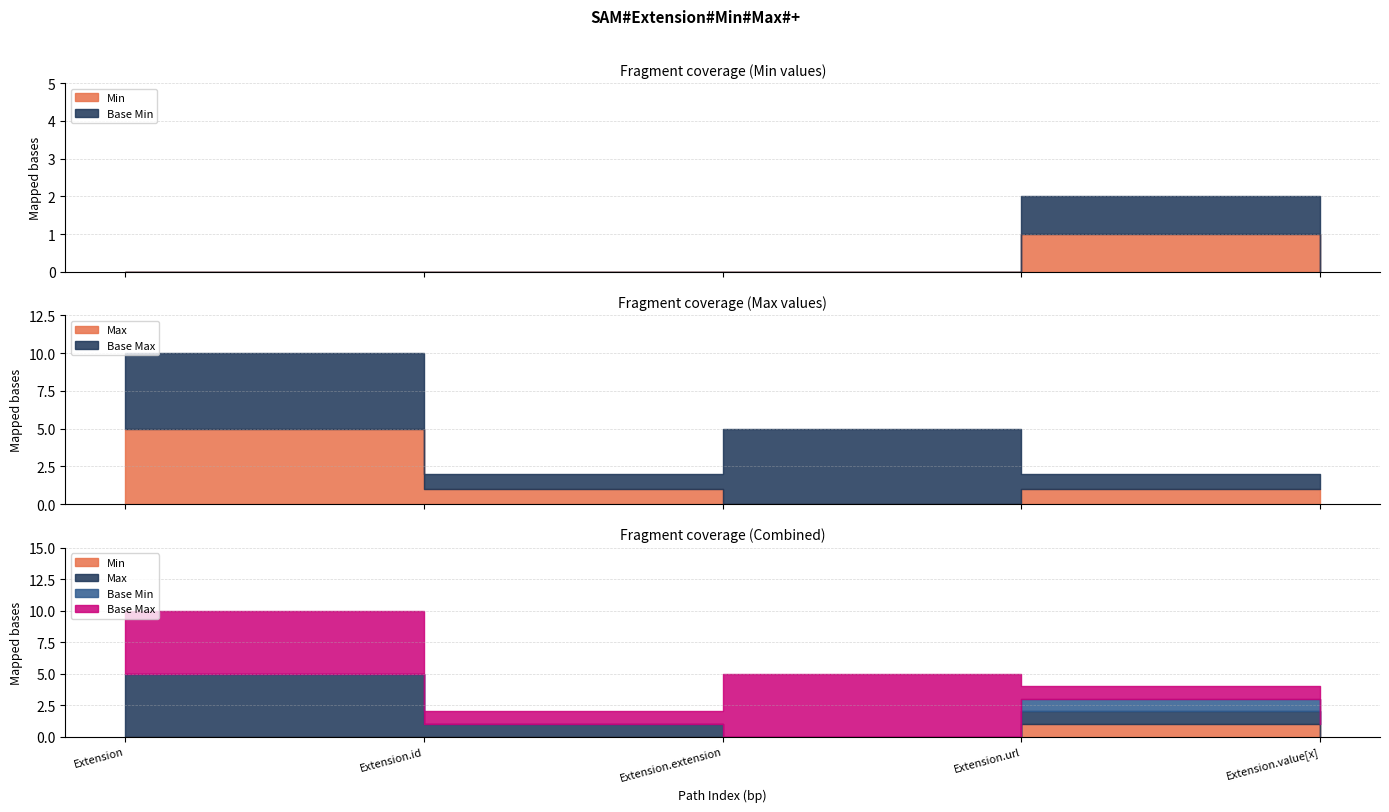

Where is Base Max_num nearest to the value 500?

Extension